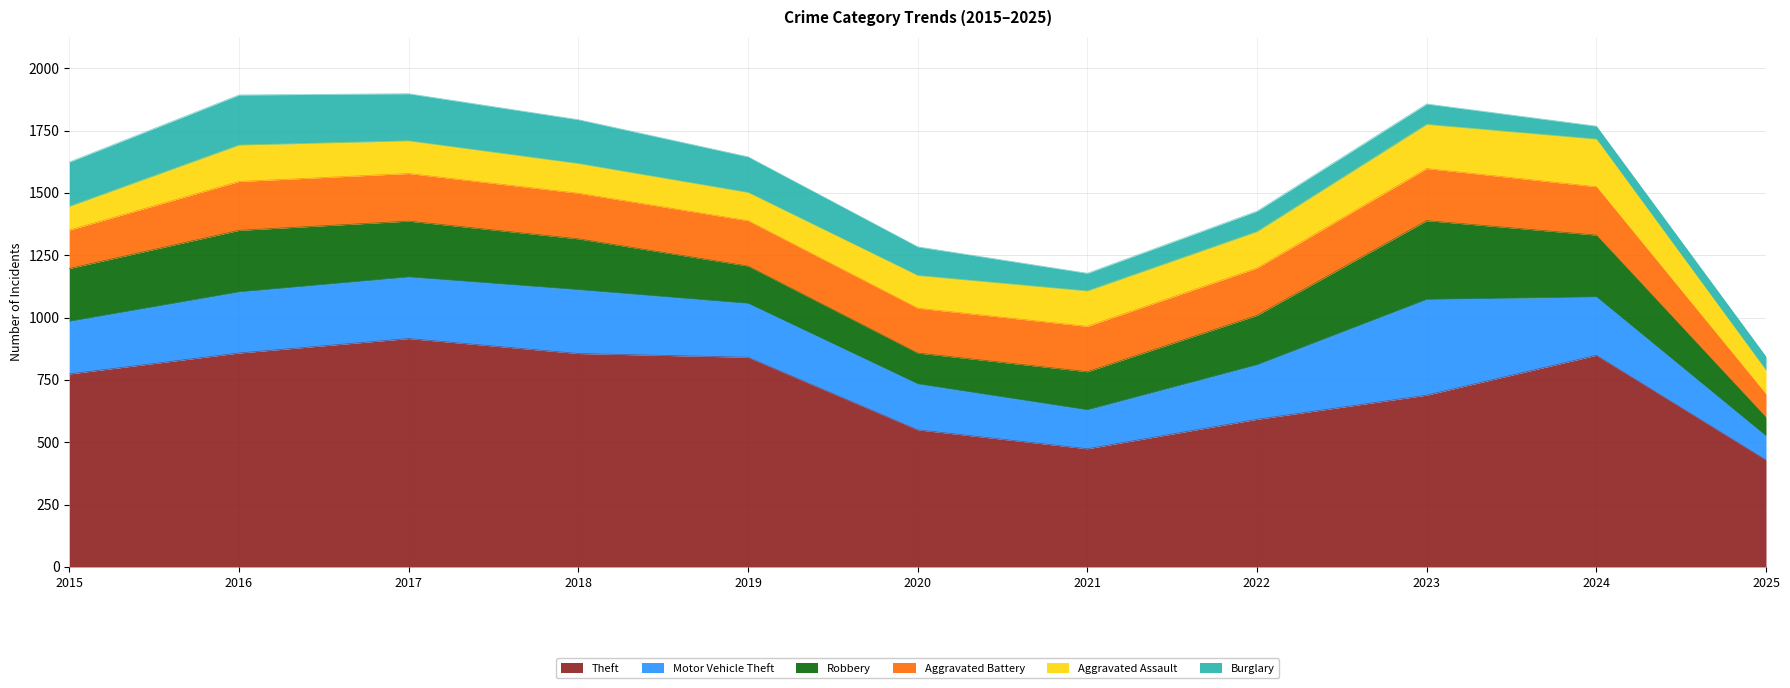

Rank the series at 2025 from highest to lowest value.

Theft, Motor Vehicle Theft, Aggravated Assault, Aggravated Battery, Robbery, Burglary